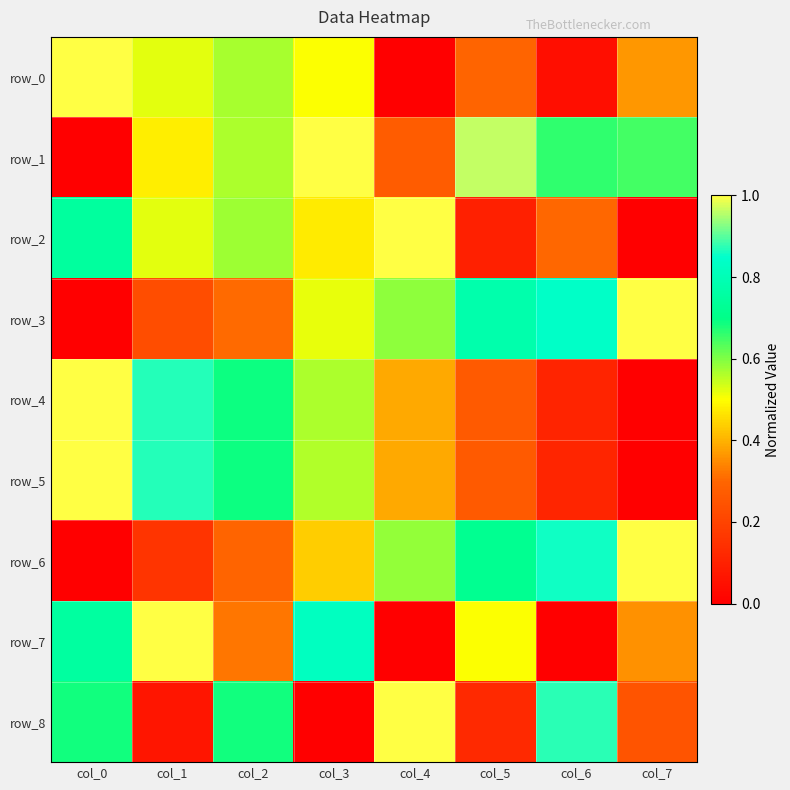

Which series changed the most between col_1 and col_2?

row_7